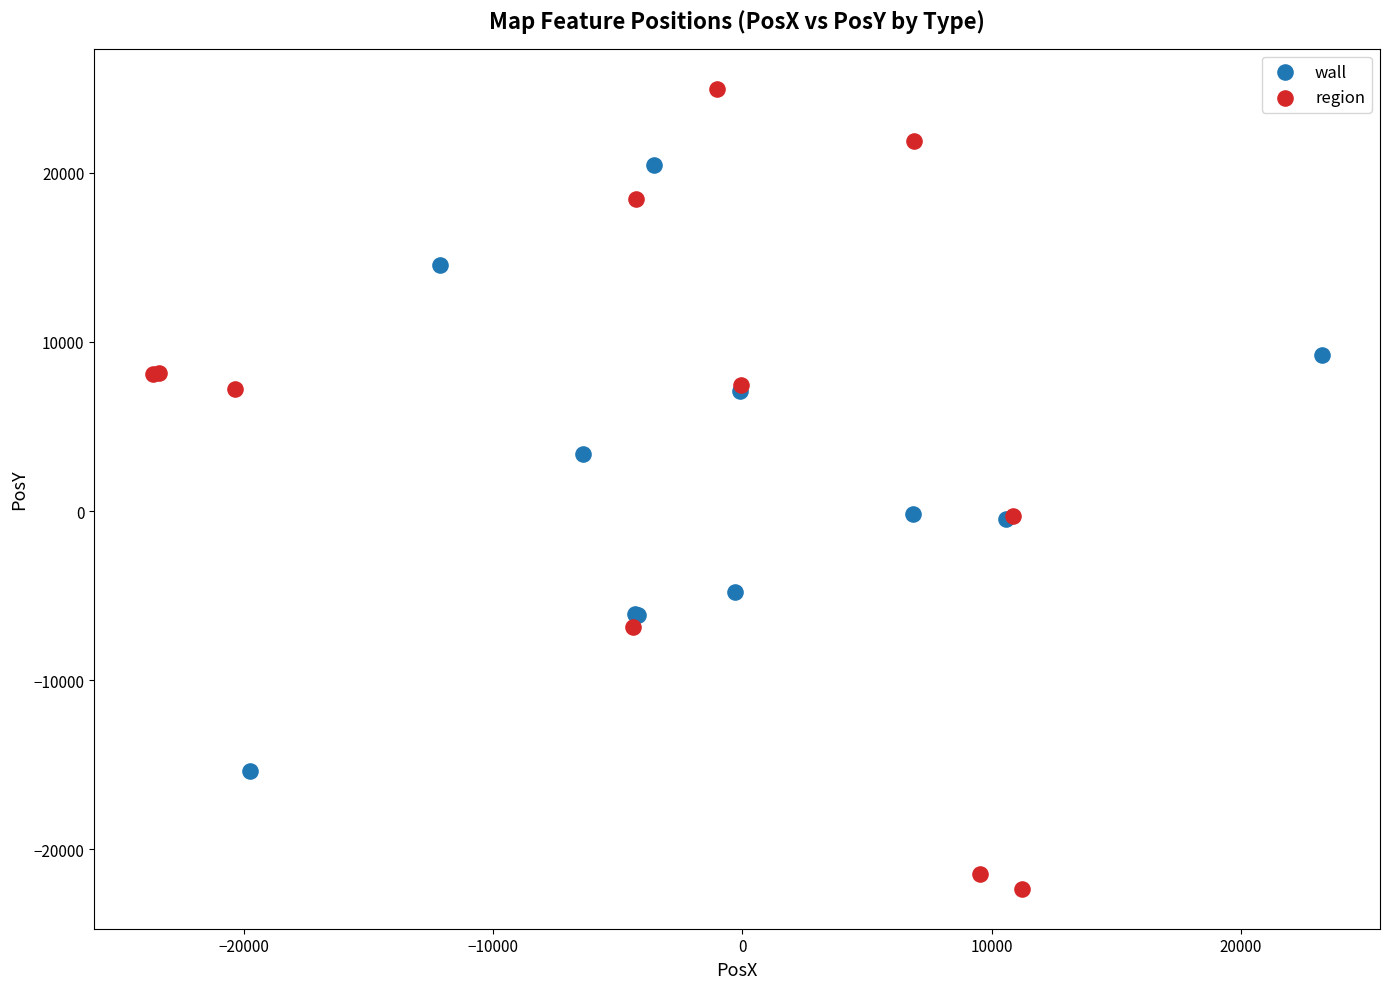

Which series has the widest spread of Y values?

region